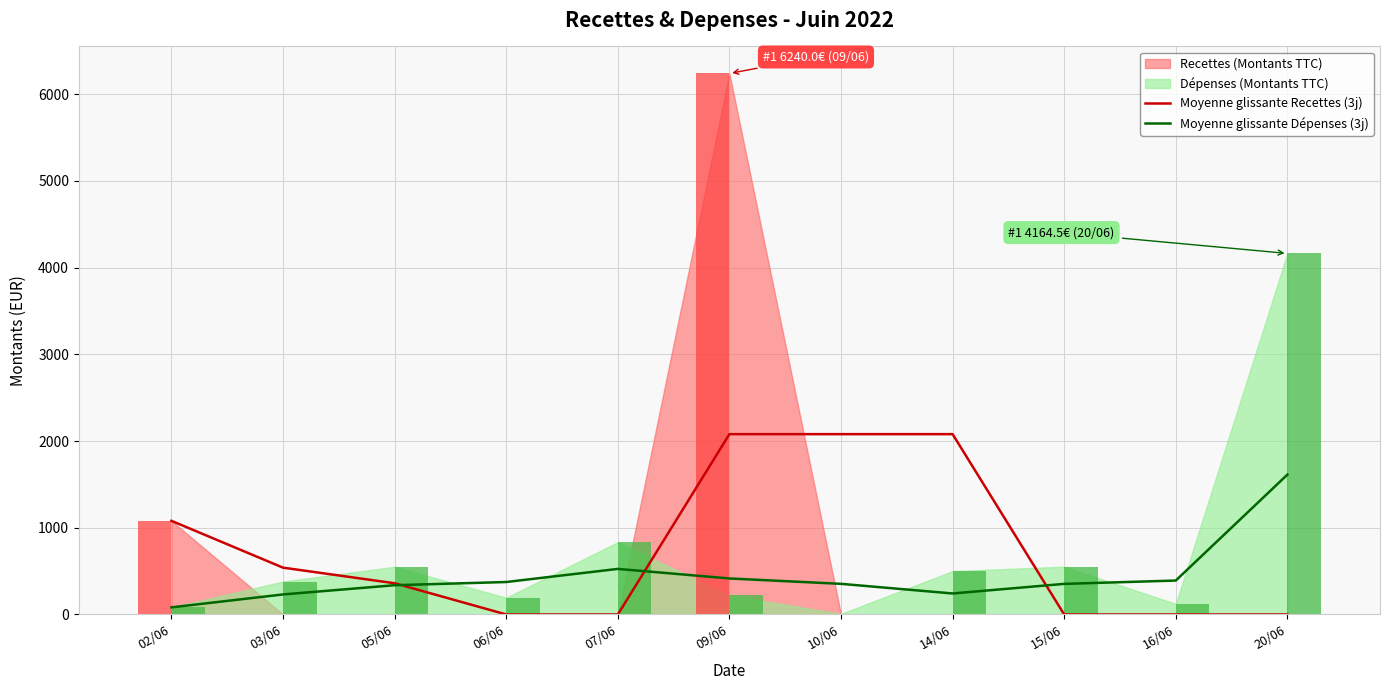

Which has a higher value, 03/06 or 16/06?

03/06